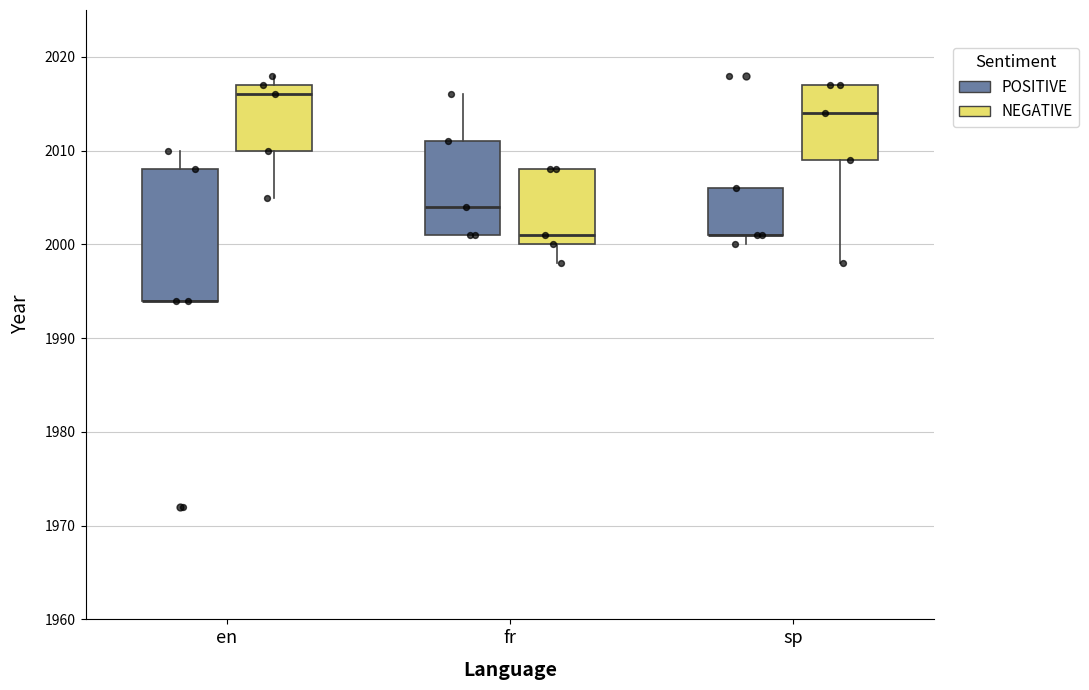

Where does the lower whisker of the box for fr (NEGATIVE) end on the y-axis? The values are not printed on the chart, so give them approximately, as read against the axis.

1998